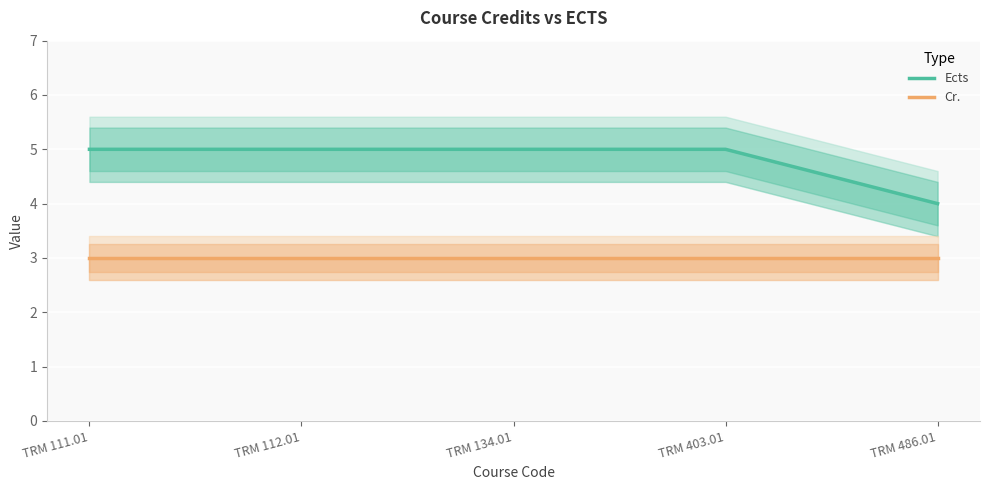

What is the difference between the highest and lowest values at TRM 403.01?

2